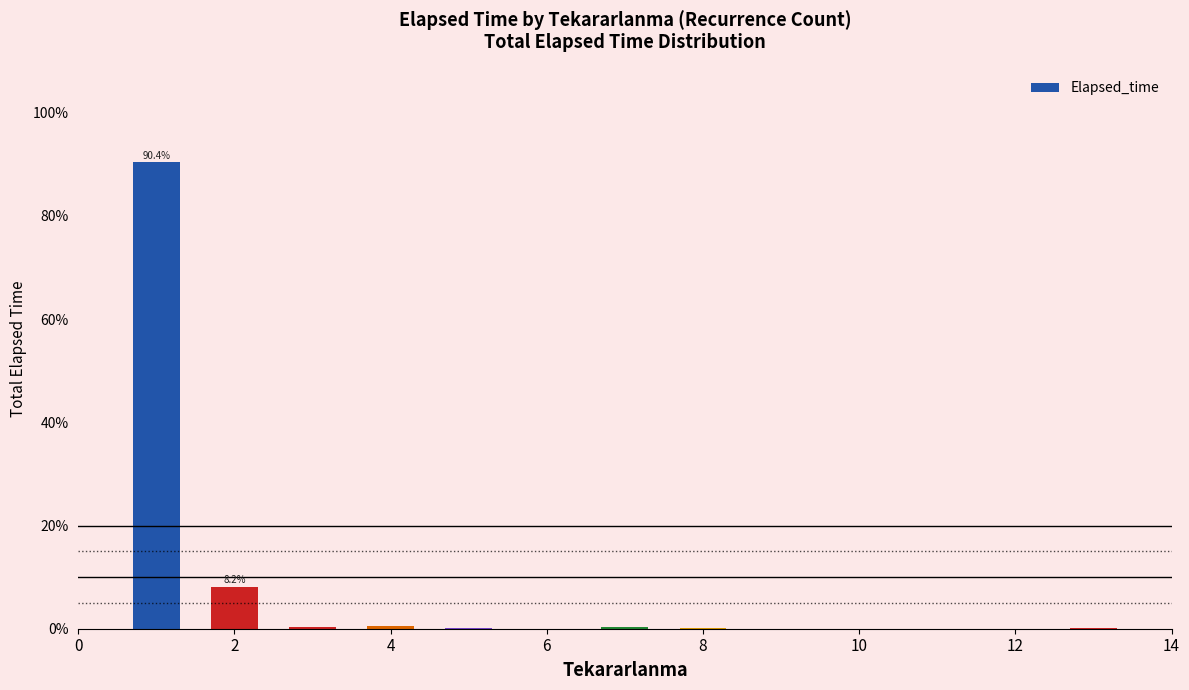

What is the sum of all values?

100.0